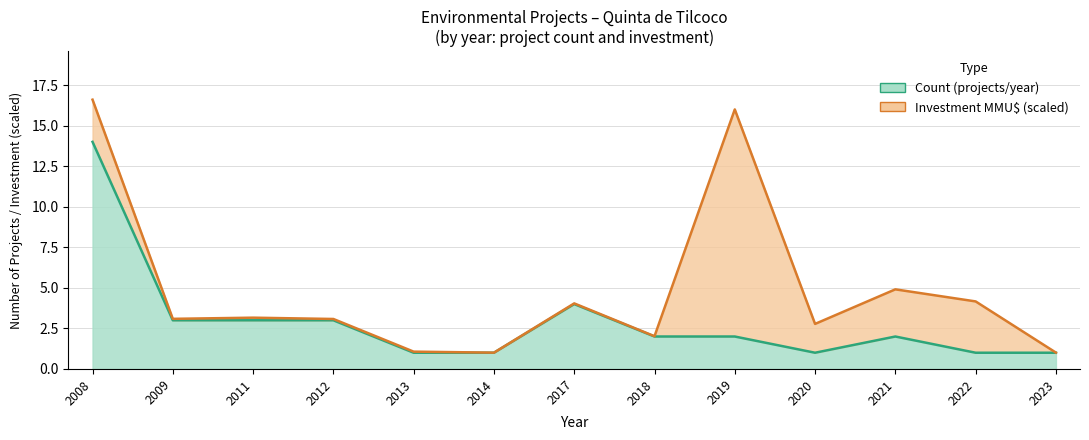

True or false: the data shows 0 at 2022.

False